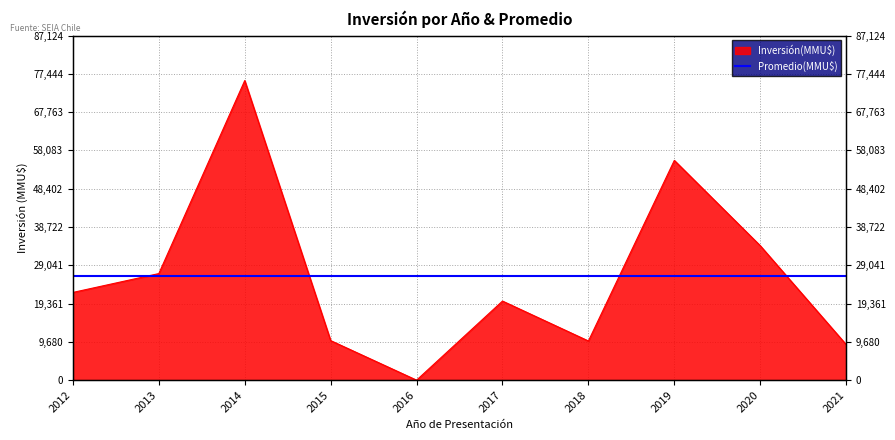

Reading left to right, what are all the values shown in this chart?

22181	26950	75760	10000	0	20000	9903	55570	34000	9000